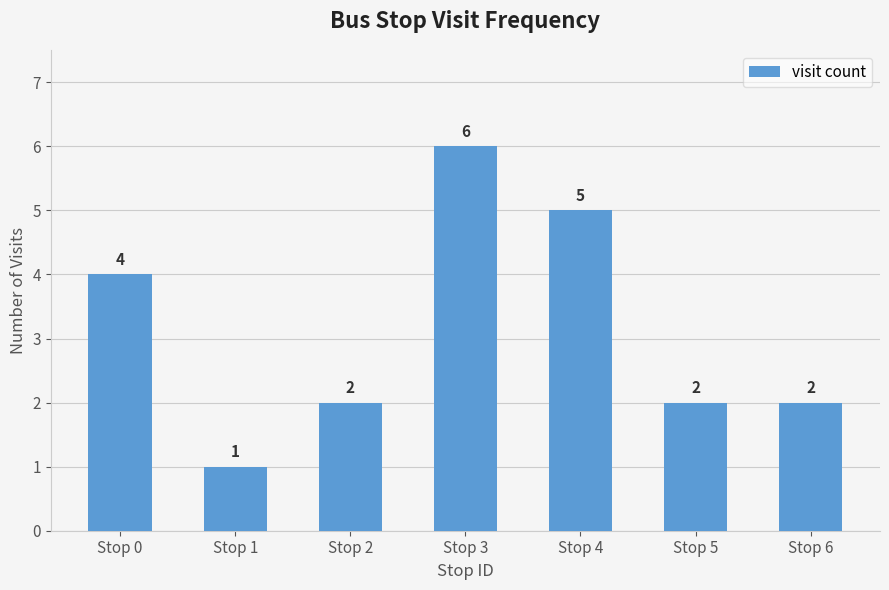

Reading left to right, transcribe all the data shown in this chart.

Stop 0=4	Stop 1=1	Stop 2=2	Stop 3=6	Stop 4=5	Stop 5=2	Stop 6=2